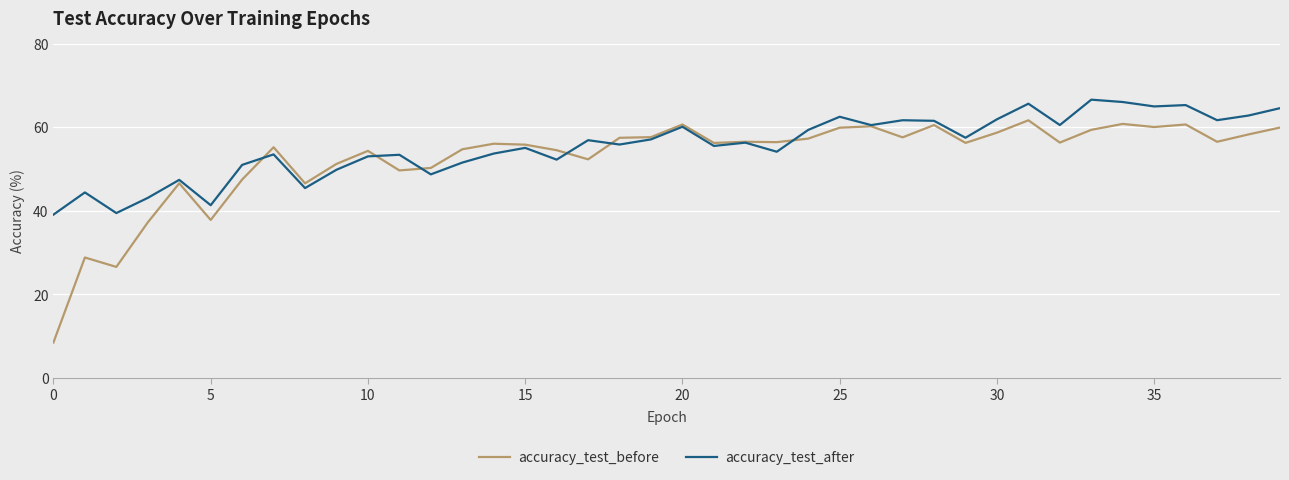

What is the average value of the accuracy_test_after series?

55.5